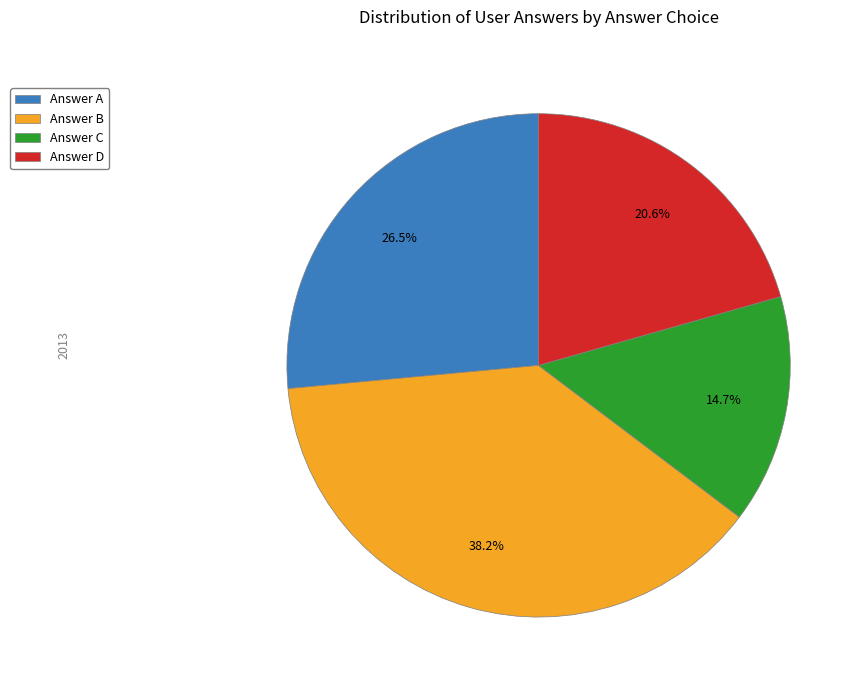

Combined, do Answer A and Answer C account for over 50%?

No